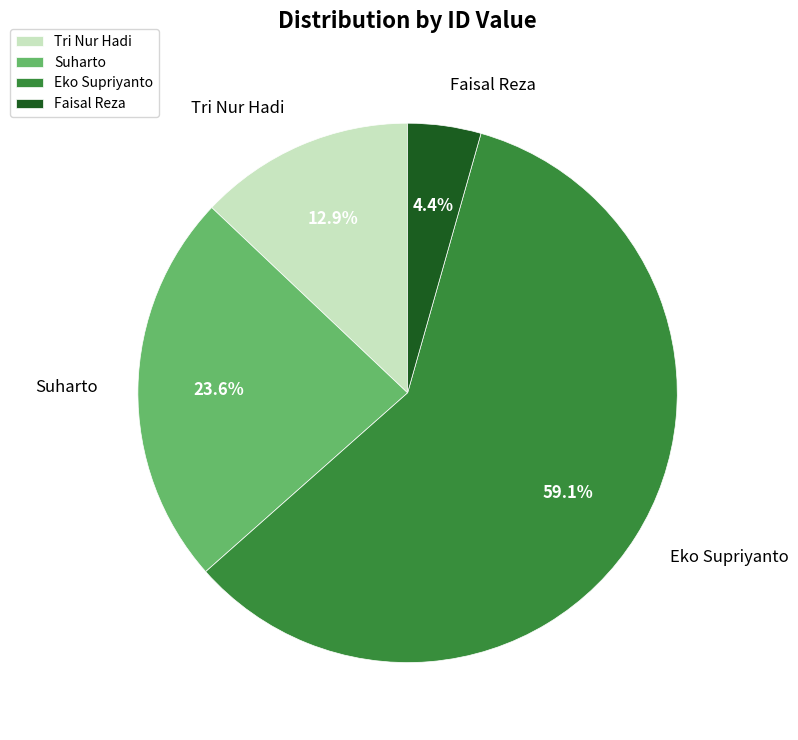

How many slices are in this pie chart?

4